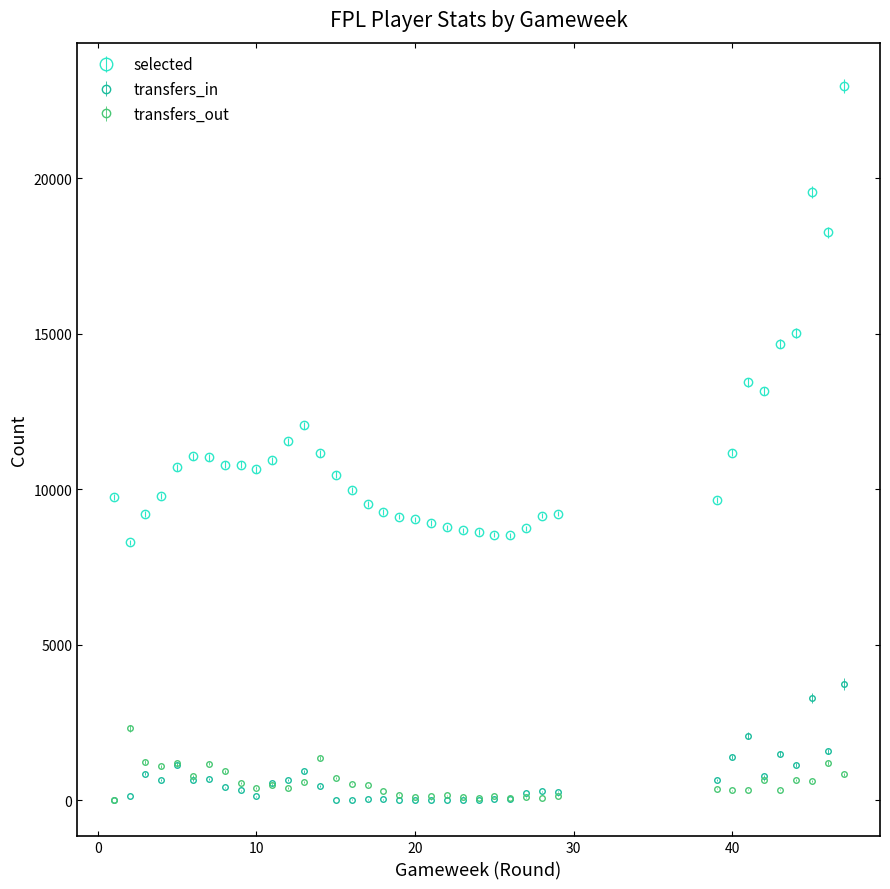

True or false: selected has more than 0 interior local peaks.

True